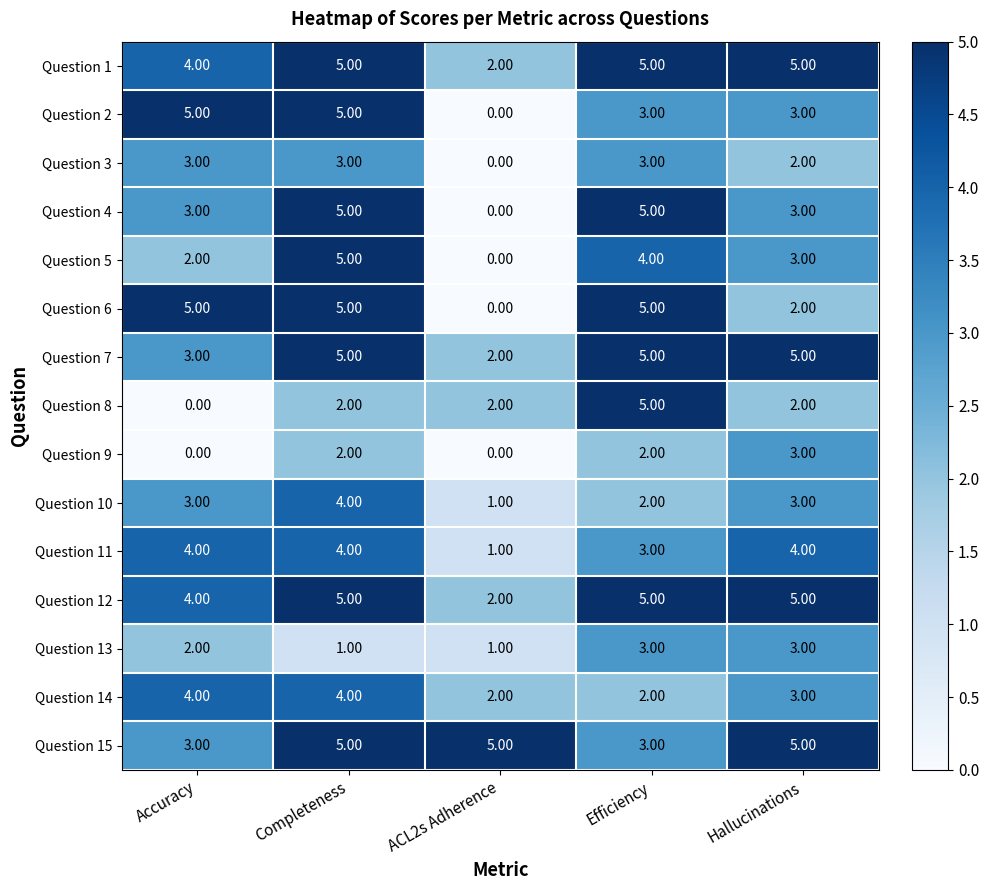

Where does the Question 14 series first go above 3?

Accuracy